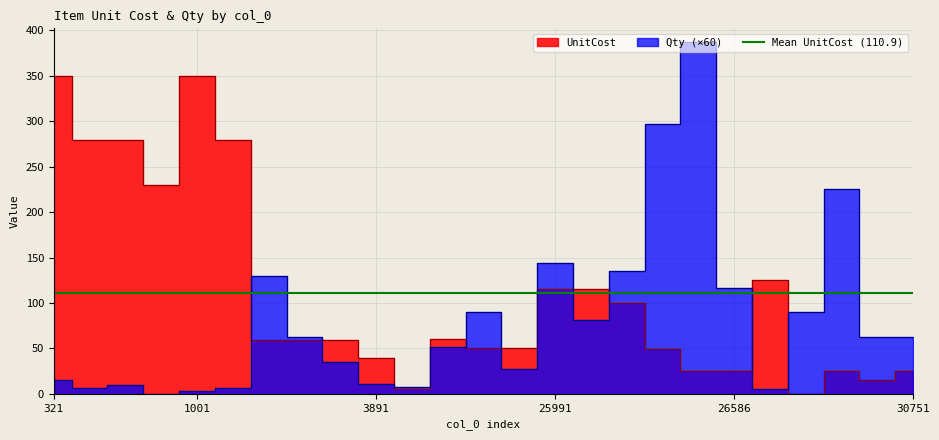

Which series changed the most between 30581 and 30666?

Qty